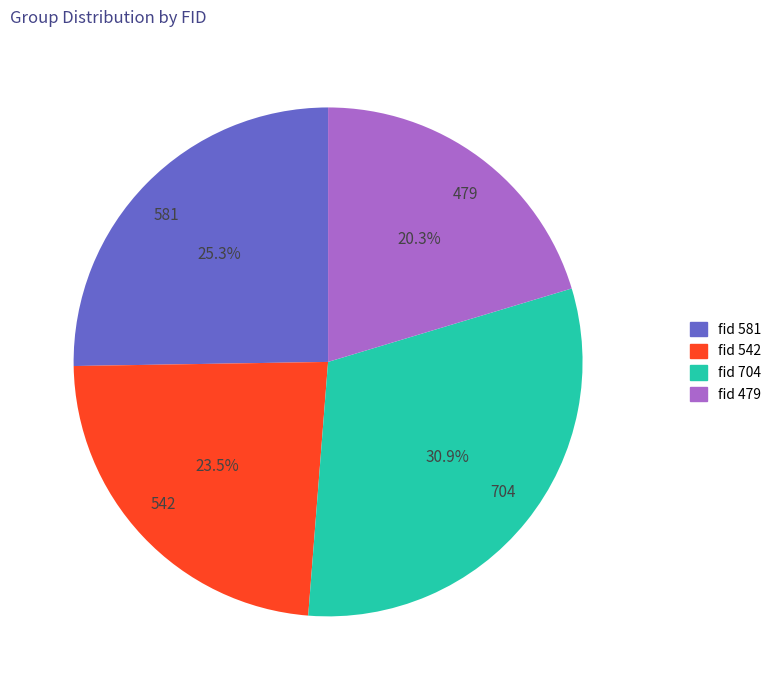

What is the ratio of the value at 704 to the value at 542?

1.3